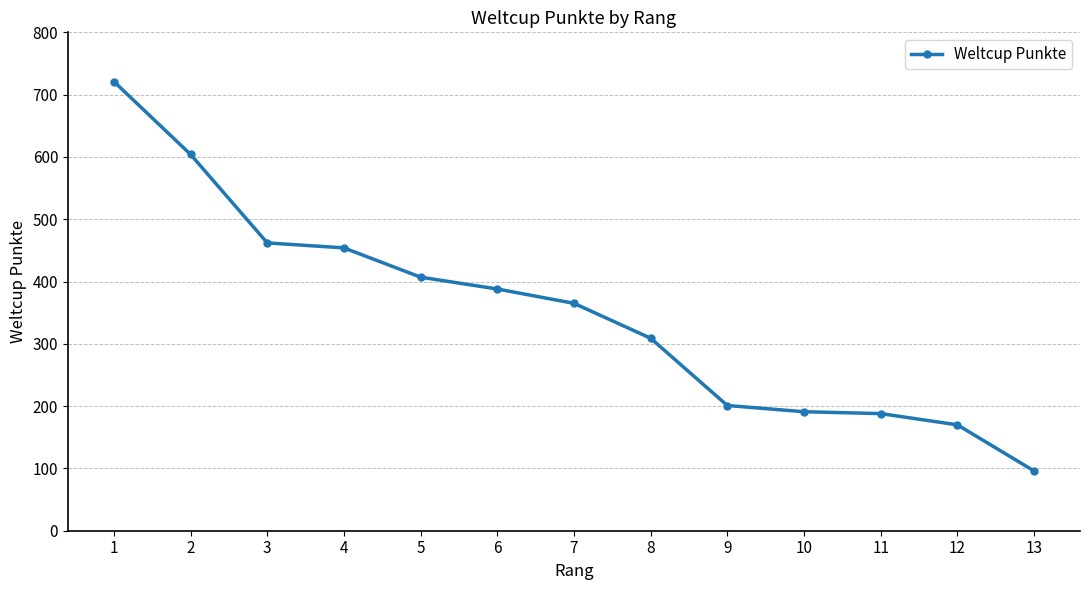

The chart shows a value of 721 at 1. True or false?

True